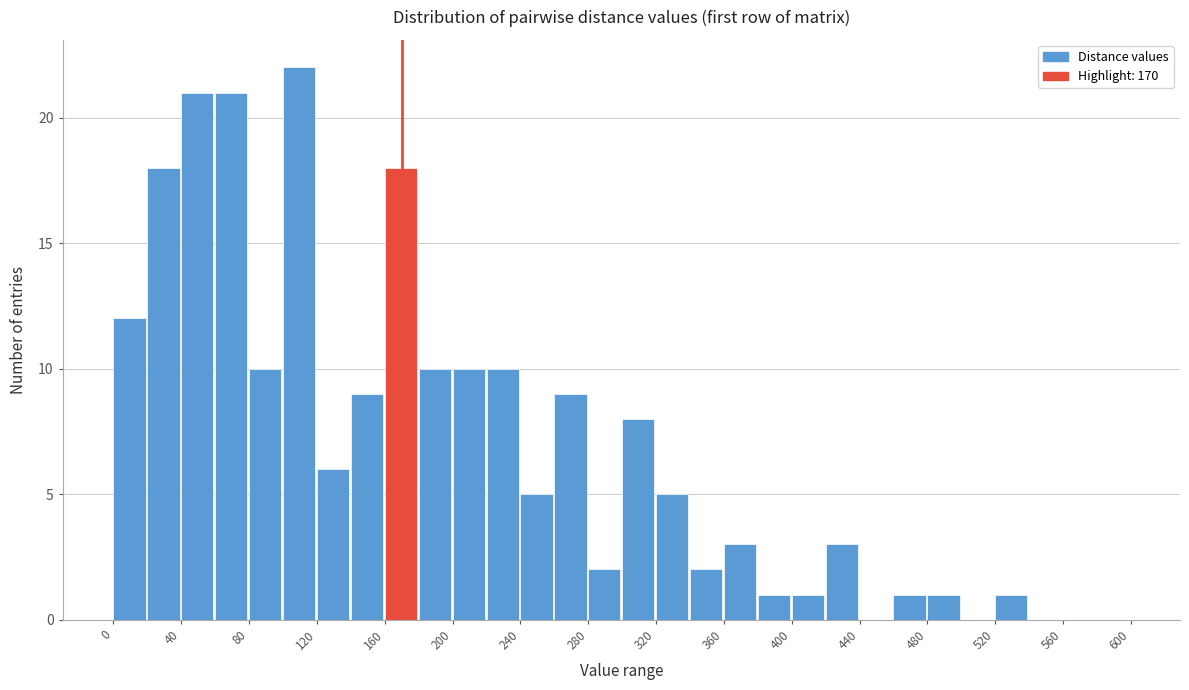

What is the height of the bar covering 360 to 380 on the x-axis? The values are not printed on the chart, so give them approximately, as read against the axis.

3